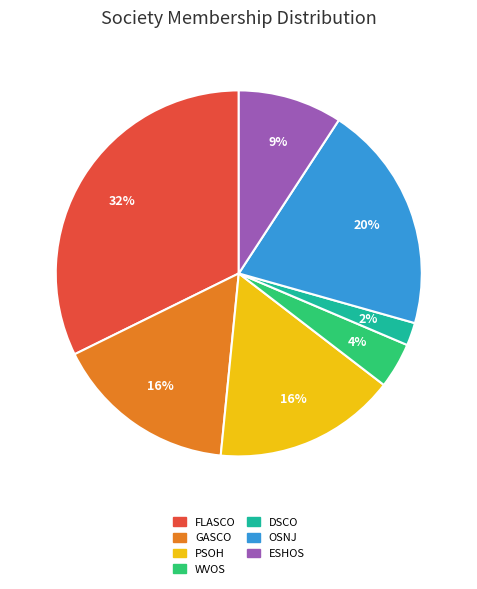

To the nearest percent, what is the difference between the GASCO and ESHOS slice percentages?

7%